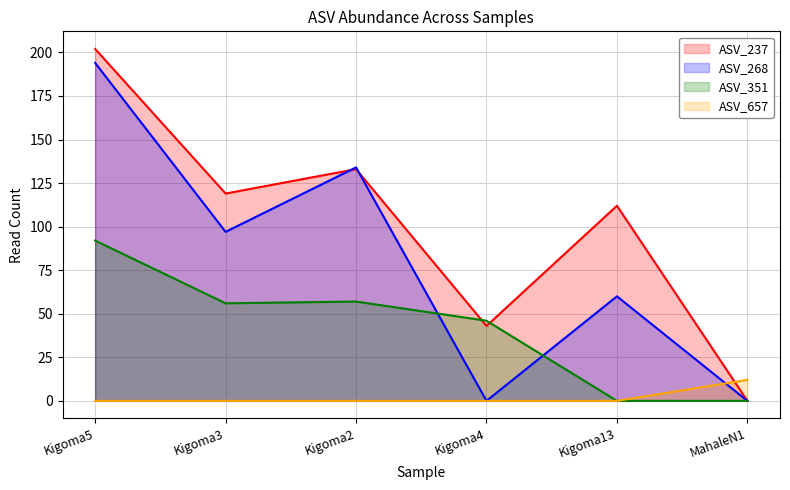

What is the maximum value shown in the chart?

202